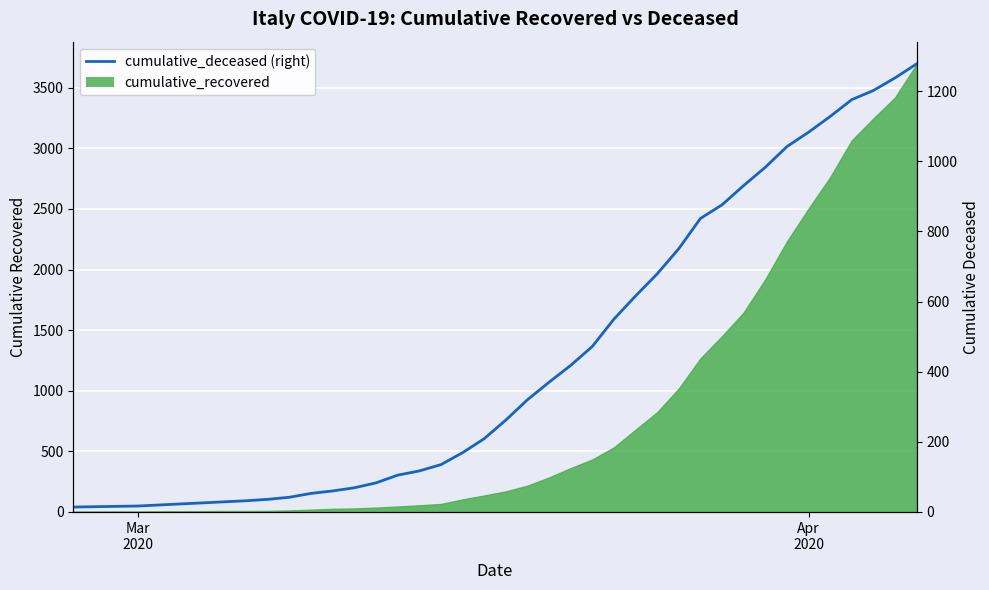

How many data points are less than 262?

20